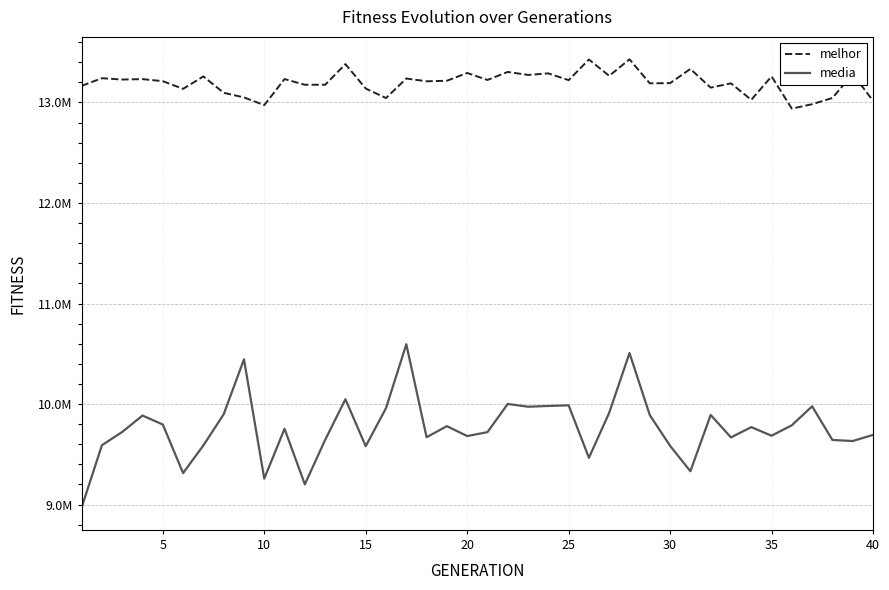

What is the difference between the second highest and second lowest values in the media series?

1306271.1